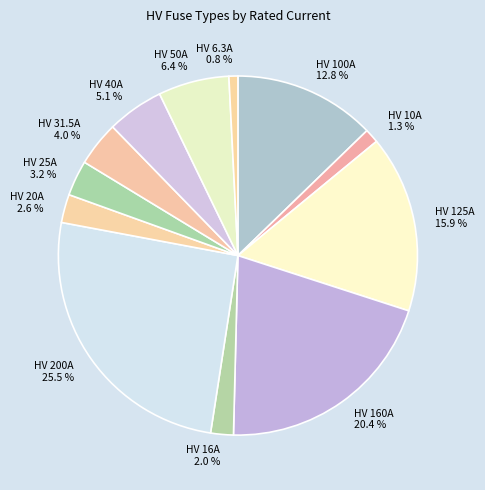

Count the number of slices in the pie.

12